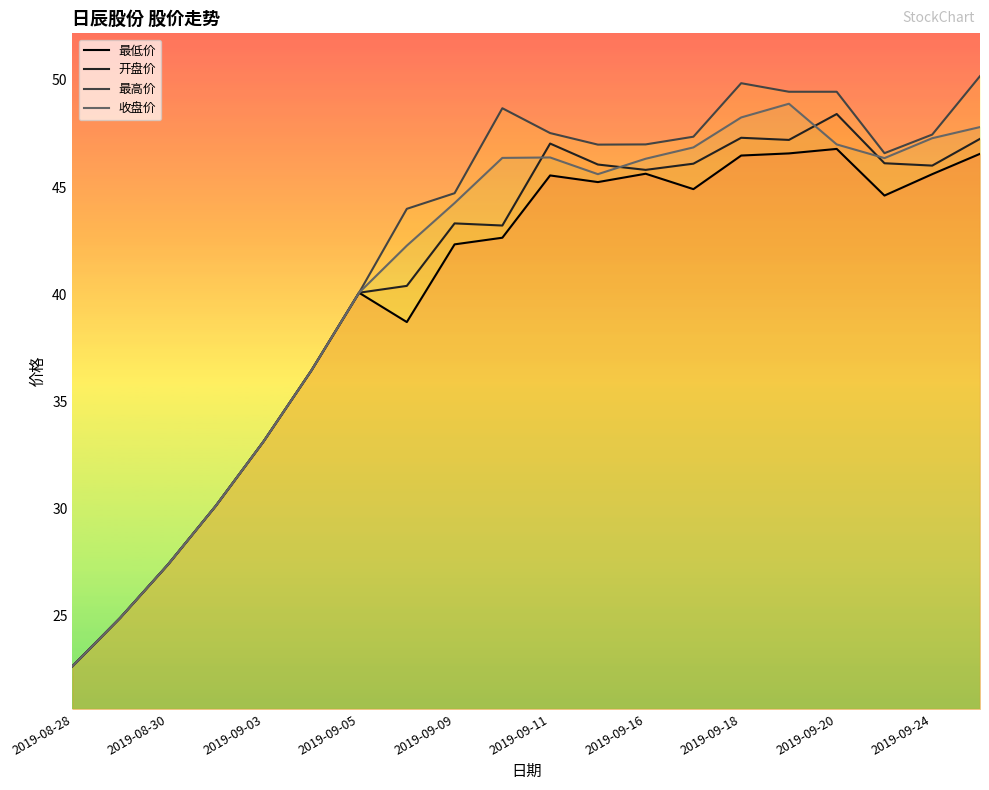

The value of 收盘价 at 2019-08-28 is 22.6. True or false?

True